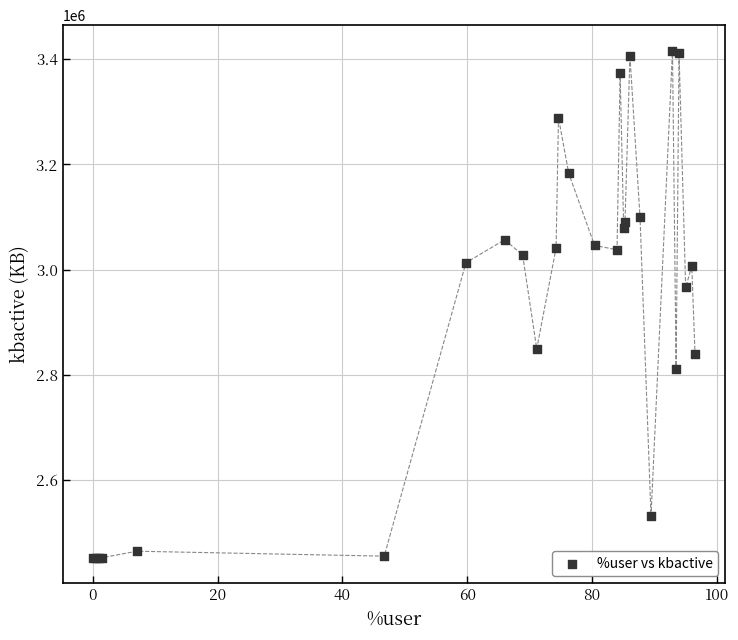

What Y value in the scatter plot is closest to 2934540?

2966284